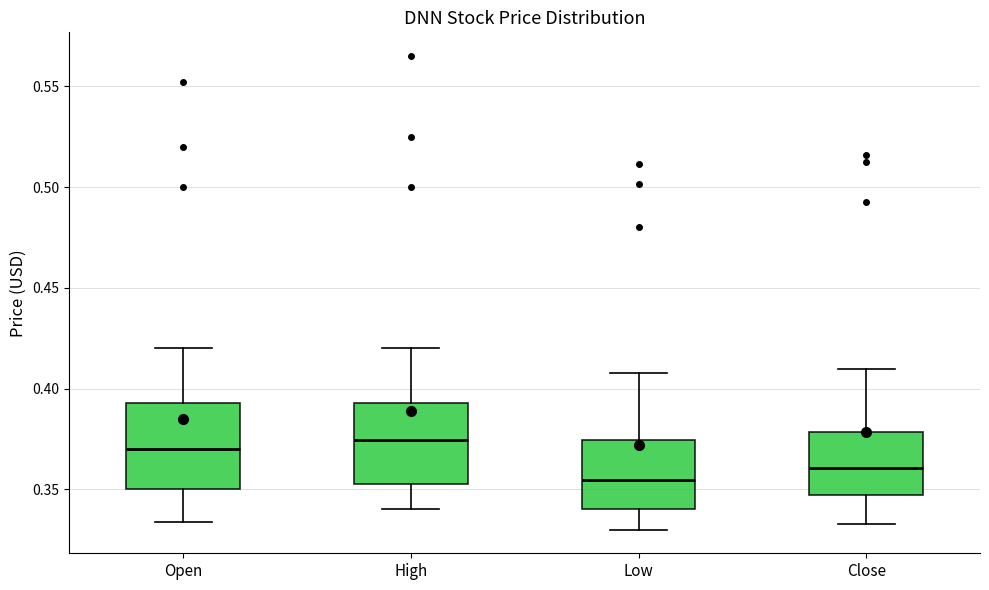

Reading left to right, read every box against the y-axis: the position of its median line, the range the box covers, and the ends of its whiskers. The values are not printed on the chart, so give them approximately, as read against the axis.

Open: median 0.370, box 0.350 to 0.395, whiskers 0.335 to 0.420
High: median 0.375, box 0.350 to 0.395, whiskers 0.340 to 0.420
Low: median 0.355, box 0.340 to 0.375, whiskers 0.330 to 0.410
Close: median 0.360, box 0.345 to 0.380, whiskers 0.335 to 0.410